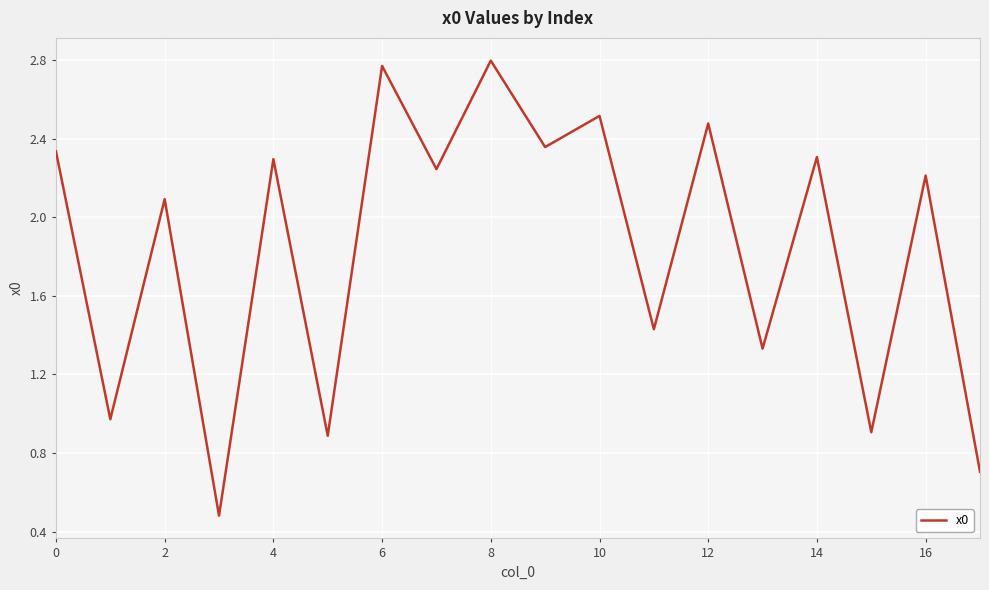

What is the minimum value shown in the chart?

0.5